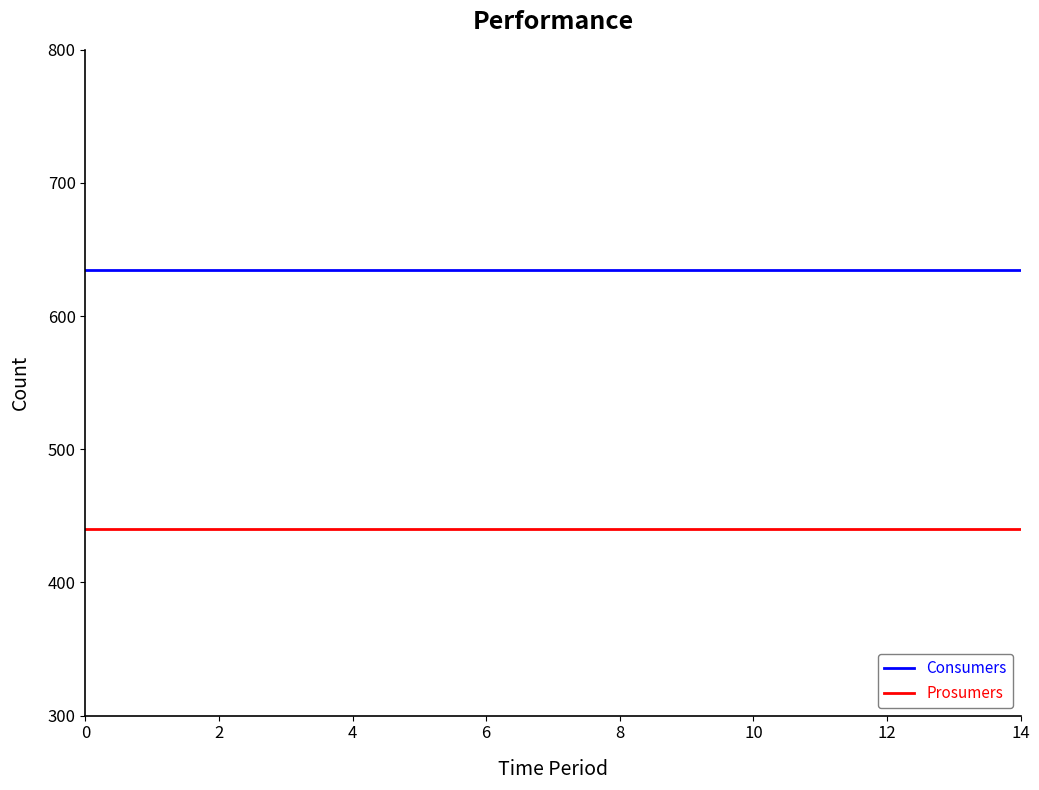

Does the chart display data point markers on the line(s)?

No